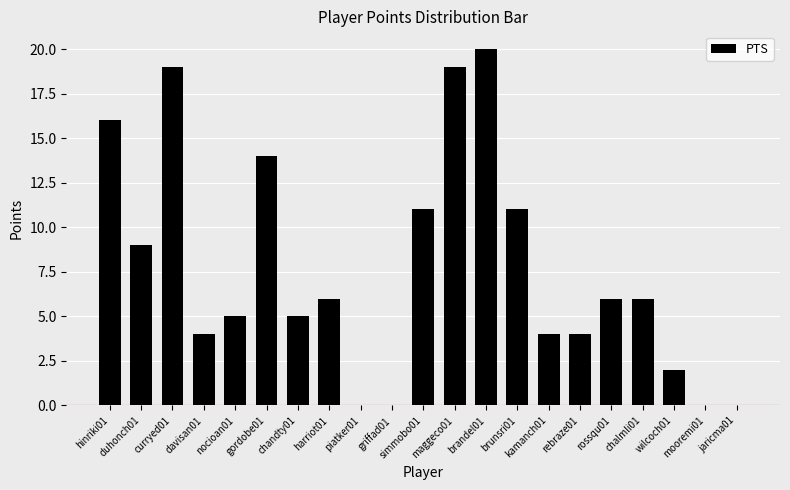

What is the maximum value shown in the chart?

20